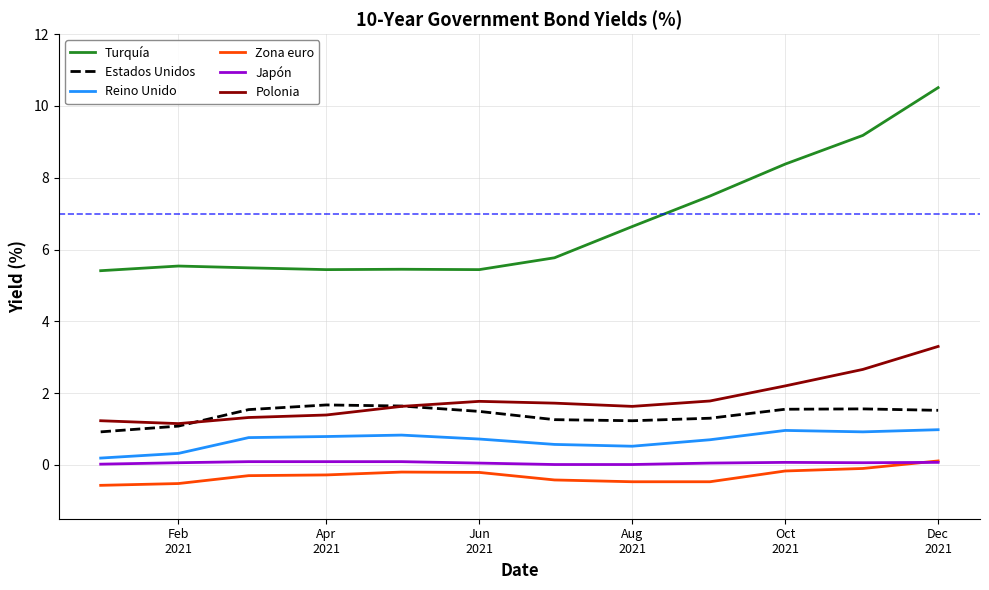

True or false: Polonia and Japón intersect in this chart.

False